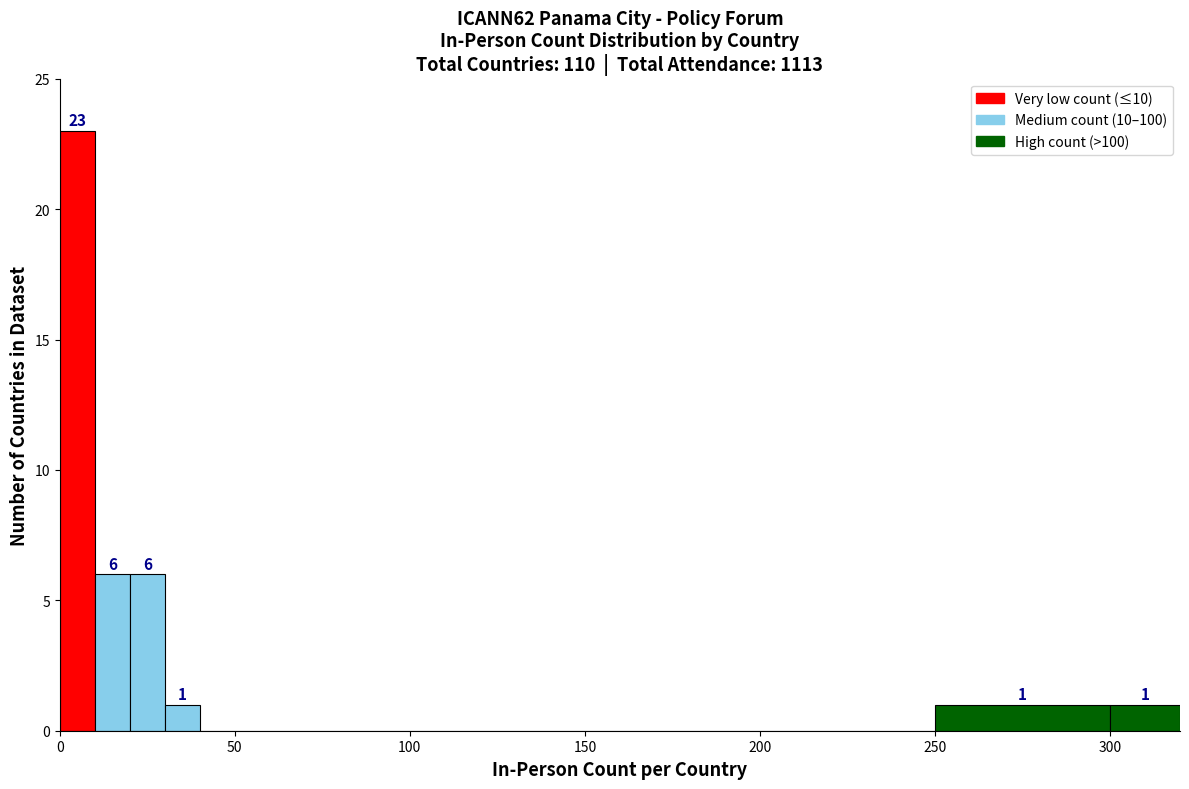

Around what value on the x-axis is the tallest bar? Give the approximate position of its centre, as read against the axis.

5